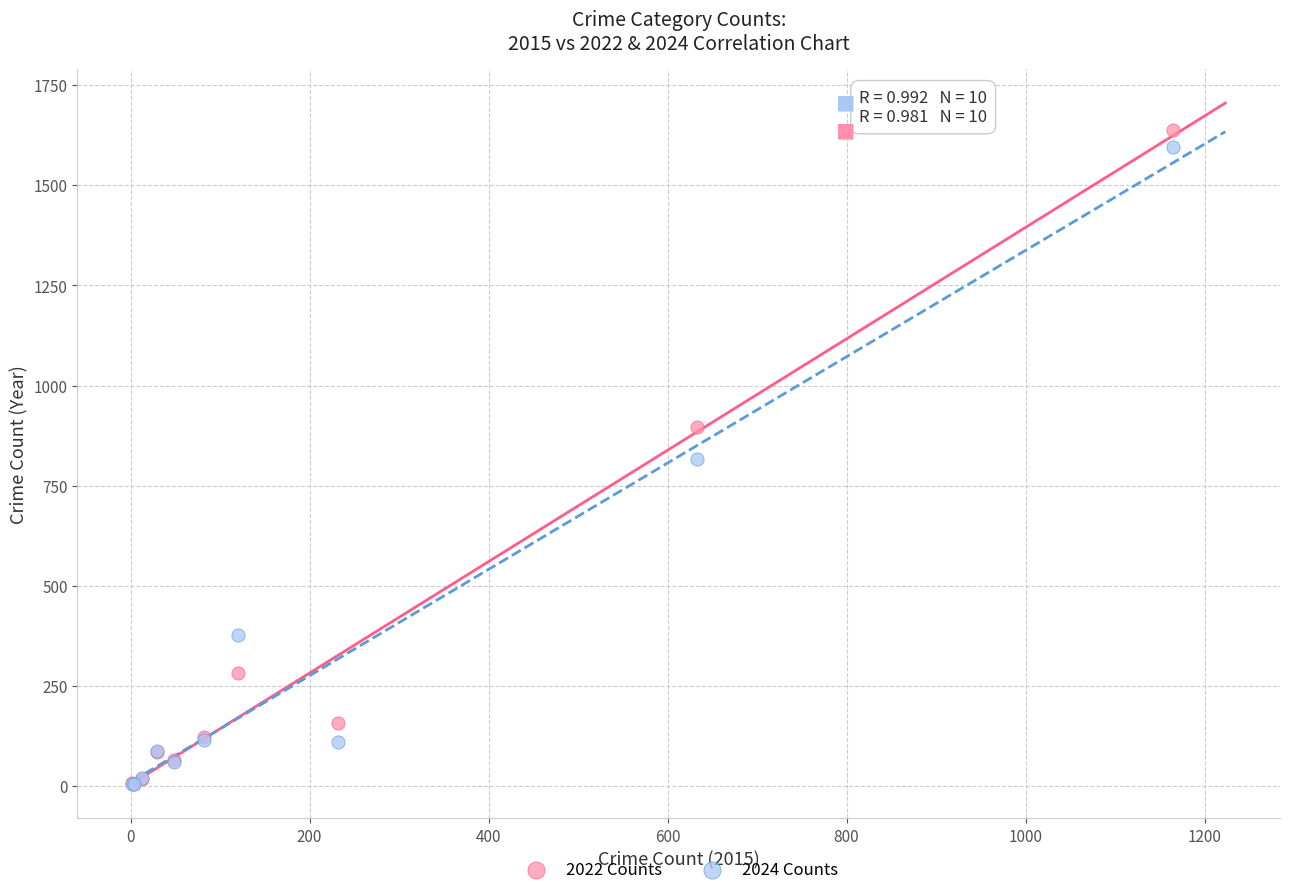

What are all the series names shown in the legend?

2022 Counts, 2024 Counts